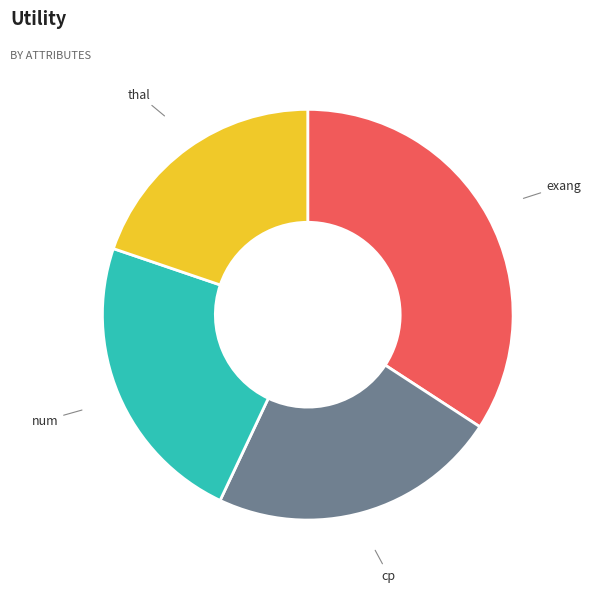

The num slice represents 23% of the pie. True or false?

True